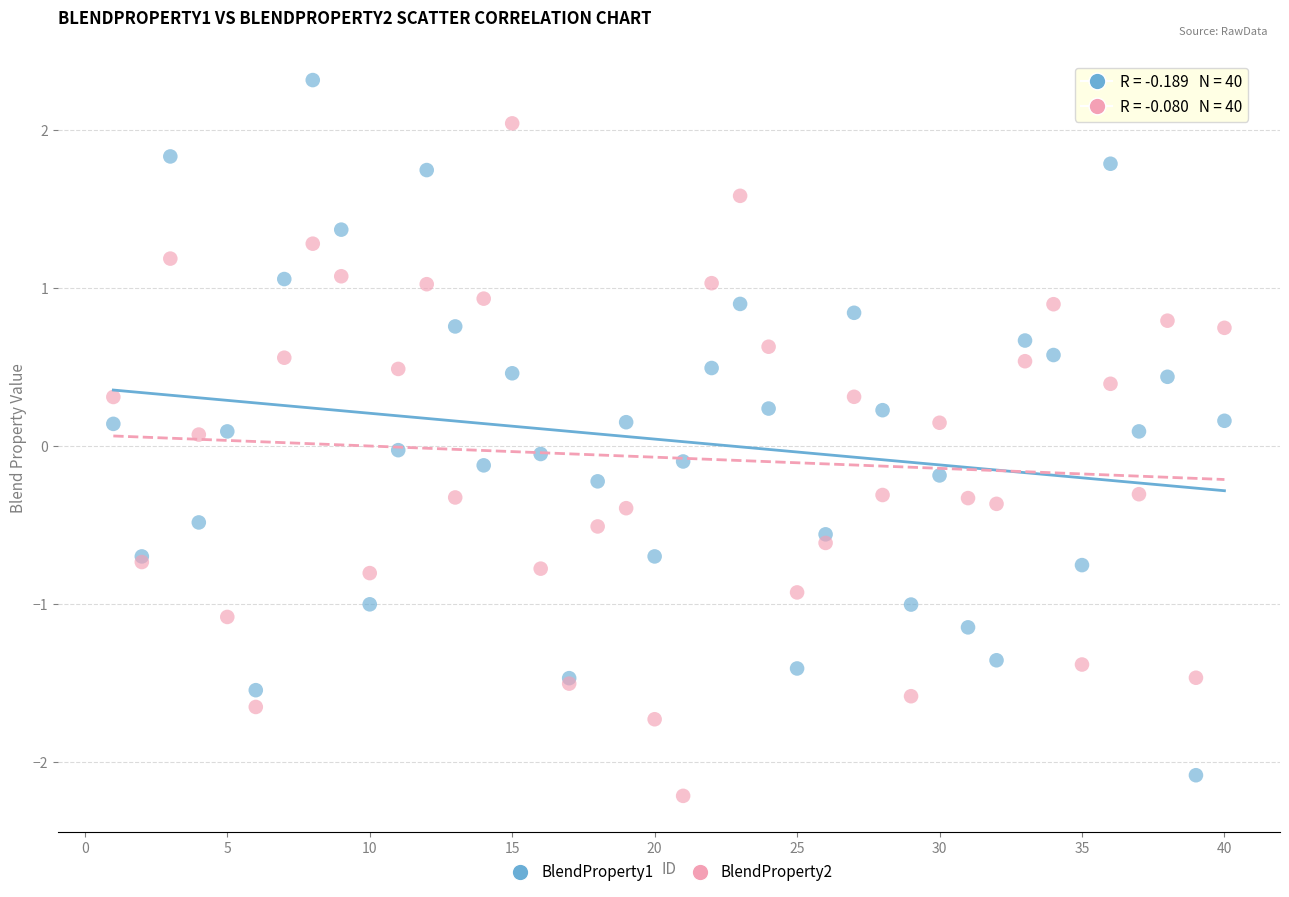

Which series contains the highest Y value?

BlendProperty1